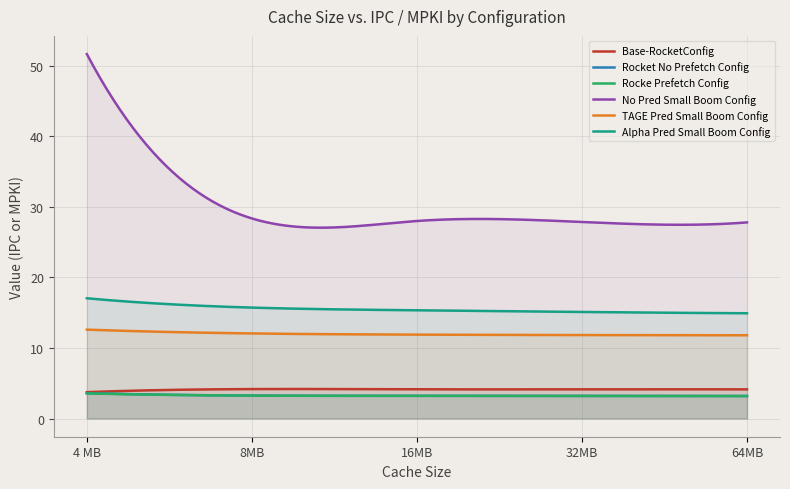

What is the value of the TAGE Pred Small Boom Config point at the 3rd from the left?

11.9